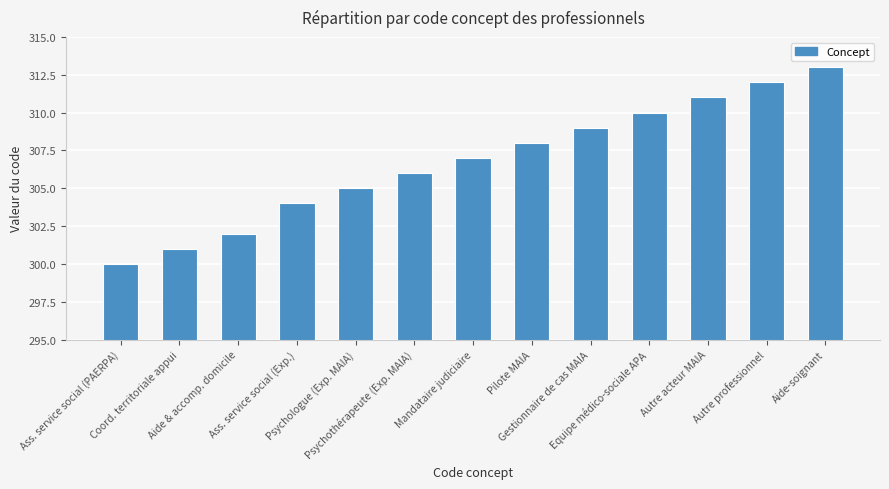

Rank the categories by value from highest to lowest.

Aide-soignant, Autre professionnel, Autre acteur MAIA, Equipe médico-sociale APA, Gestionnaire de cas MAIA, Pilote MAIA, Mandataire judiciaire, Psychothérapeute (Exp. MAIA), Psychologue (Exp. MAIA), Ass. service social (Exp.), Aide & accomp. domicile, Coord. territoriale appui, Ass. service social (PAERPA)